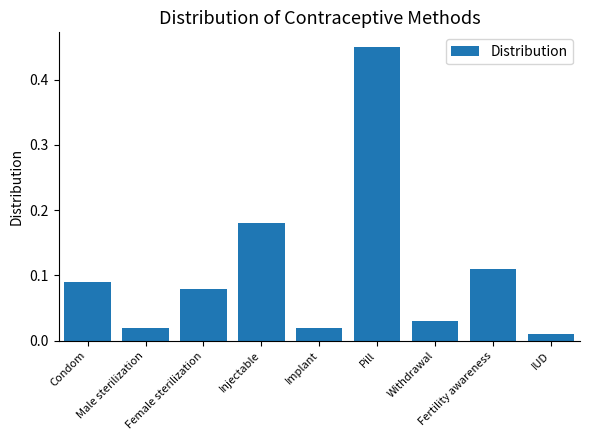

What is the difference between the maximum and second lowest values?

0.4